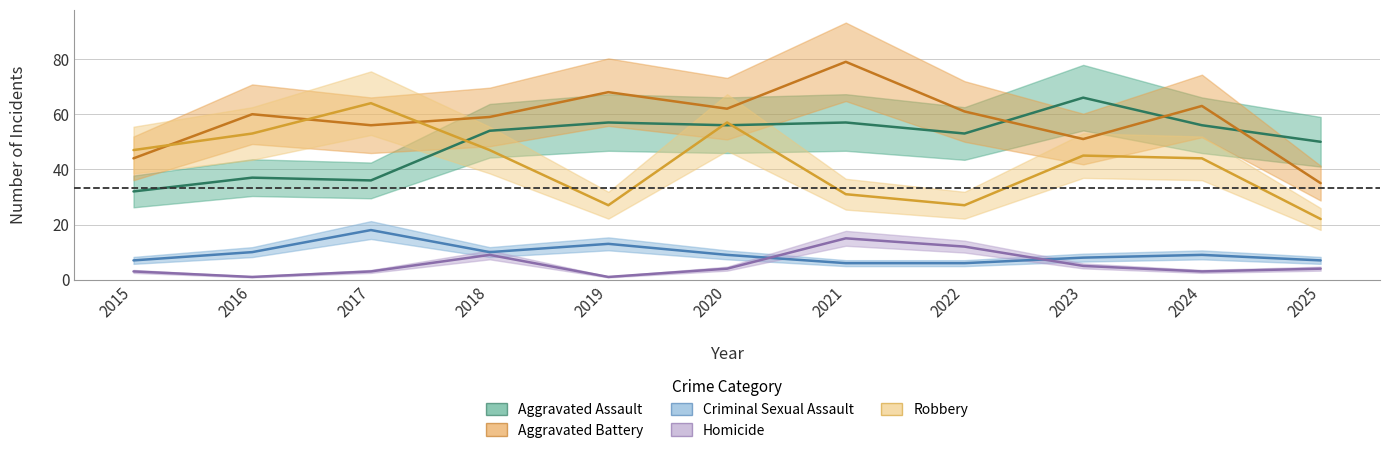

What value does the Criminal Sexual Assault series have at 2020, to the nearest 10?

10